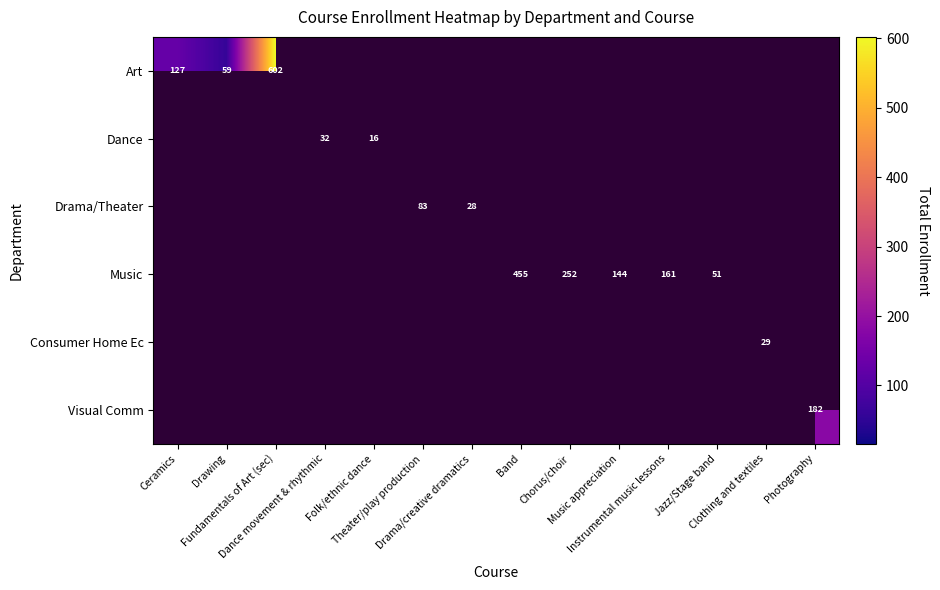

At which label does Dance reach its minimum?

Ceramics